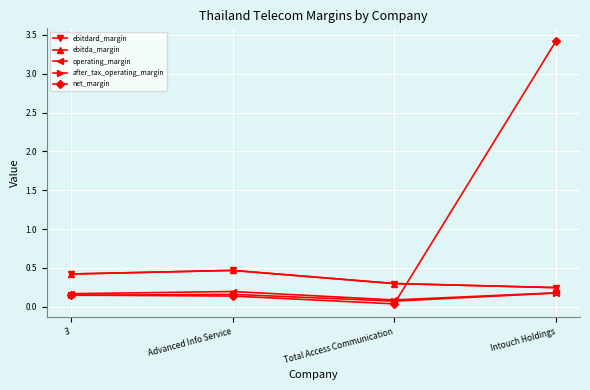

Is the value of ebitdard_margin at 3 greater than the value of after_tax_operating_margin at 3?

Yes